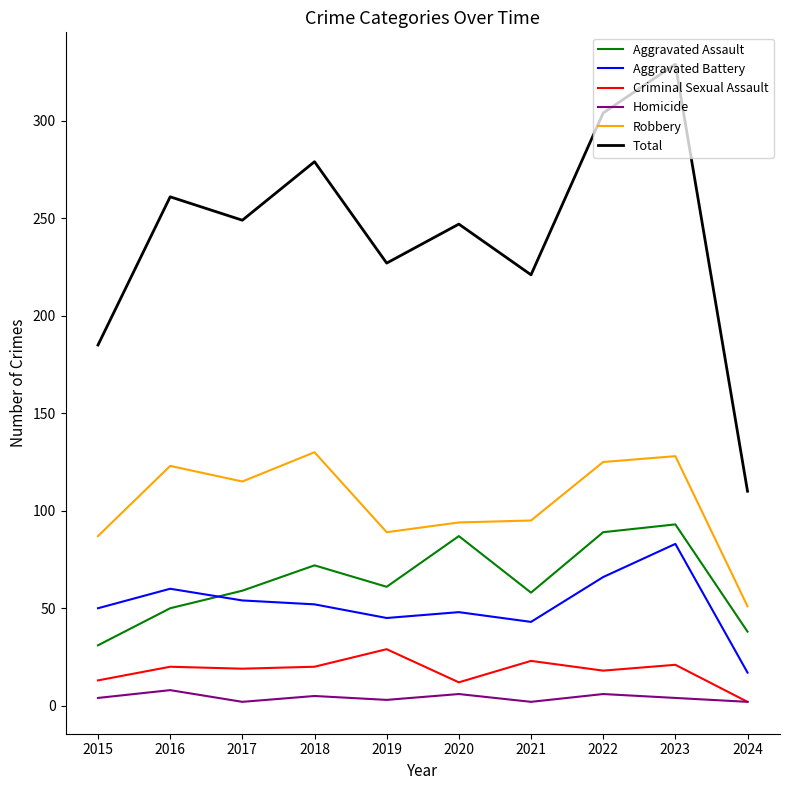

What is the difference between the maximum and minimum values in the Robbery series?

79